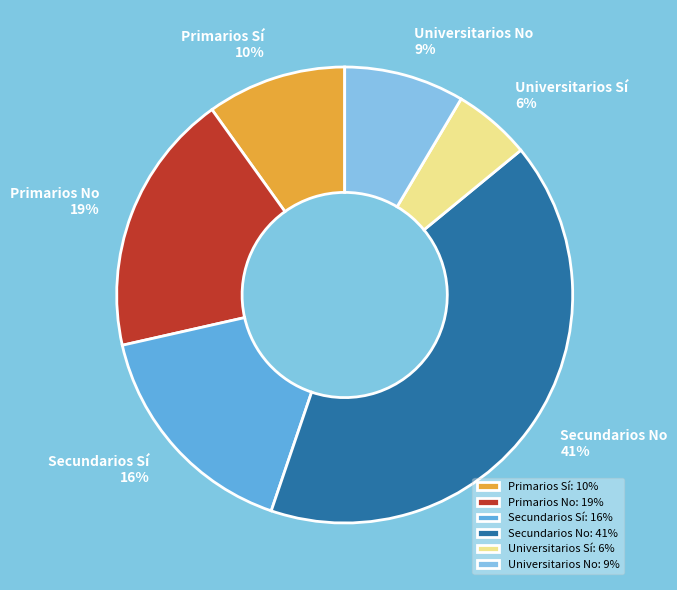

Approximately how many times larger is the value at Secundarios No compared to Primarios No?

2.2